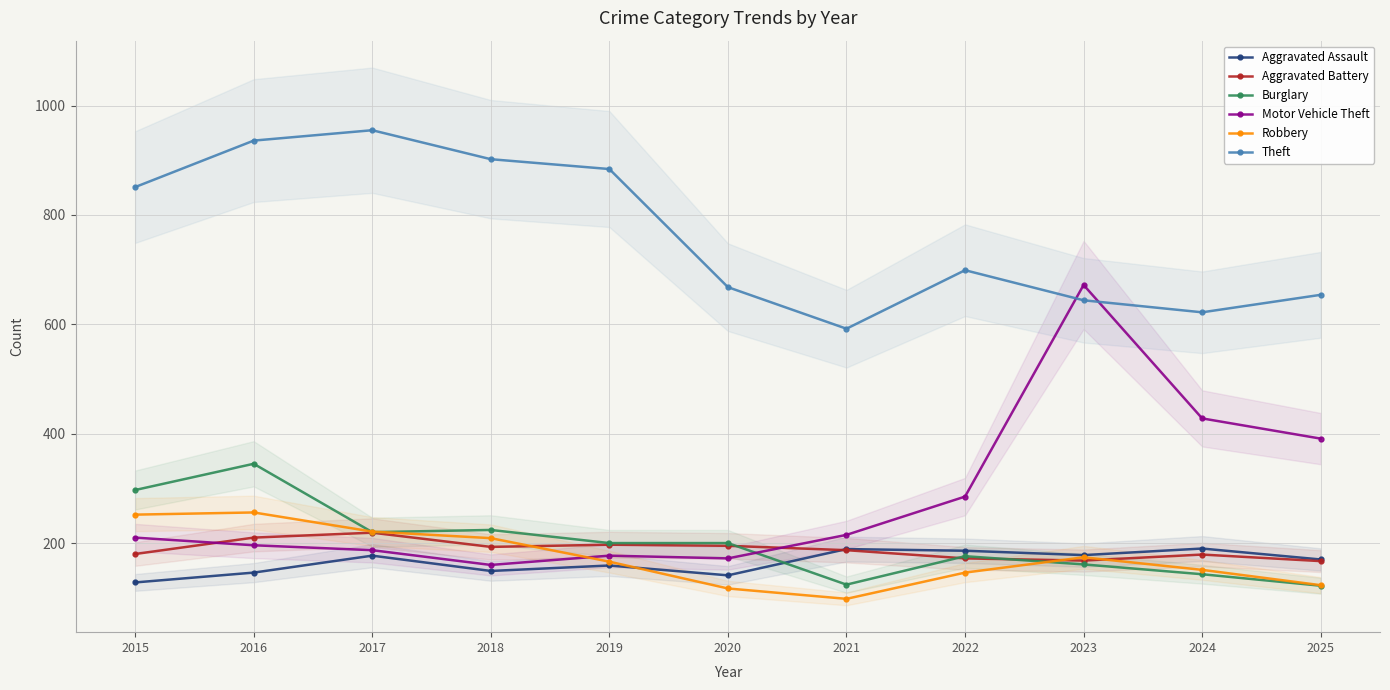

What is the difference between the highest and lowest values at 2024?

479